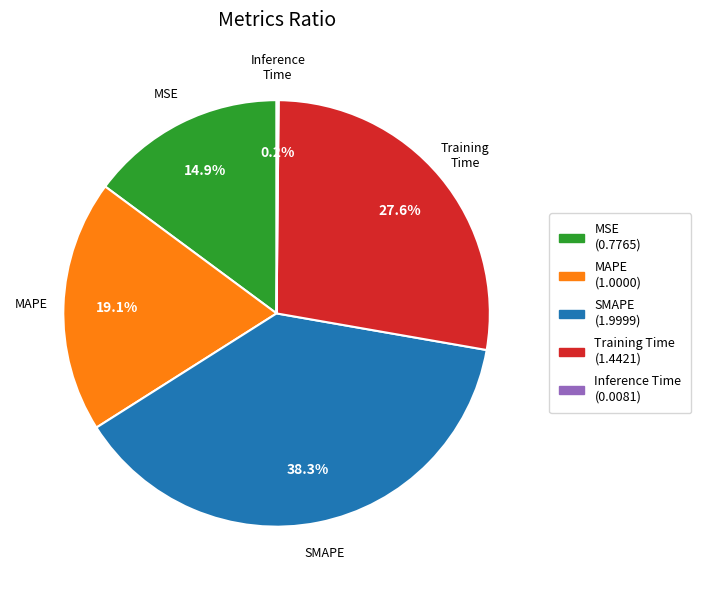

Which slice is the largest?

SMAPE